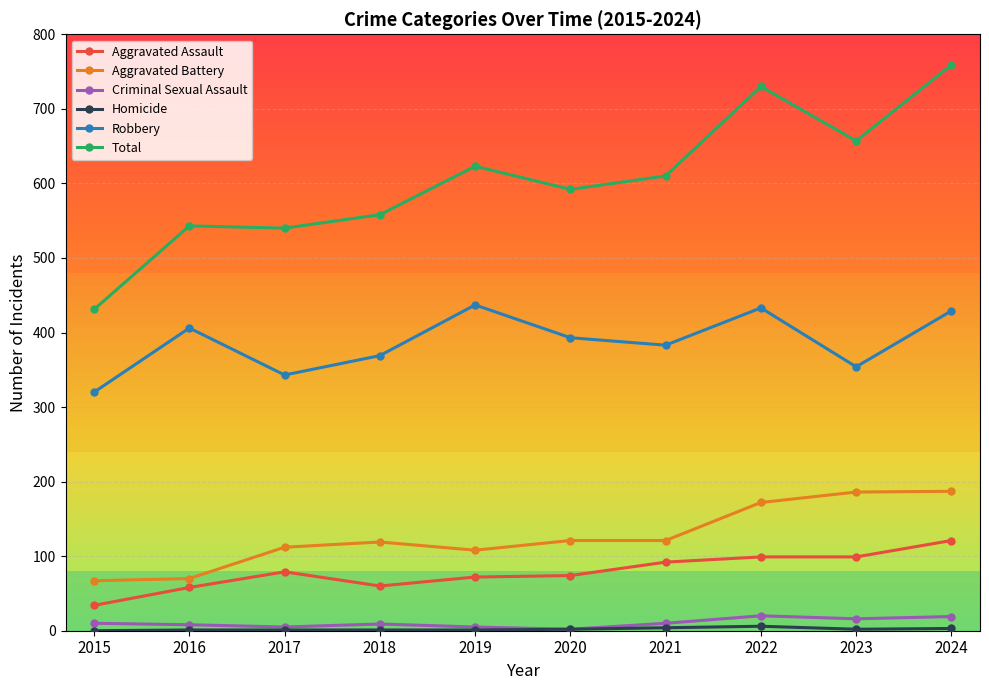

The Criminal Sexual Assault series shows 16 at 2023. True or false?

True